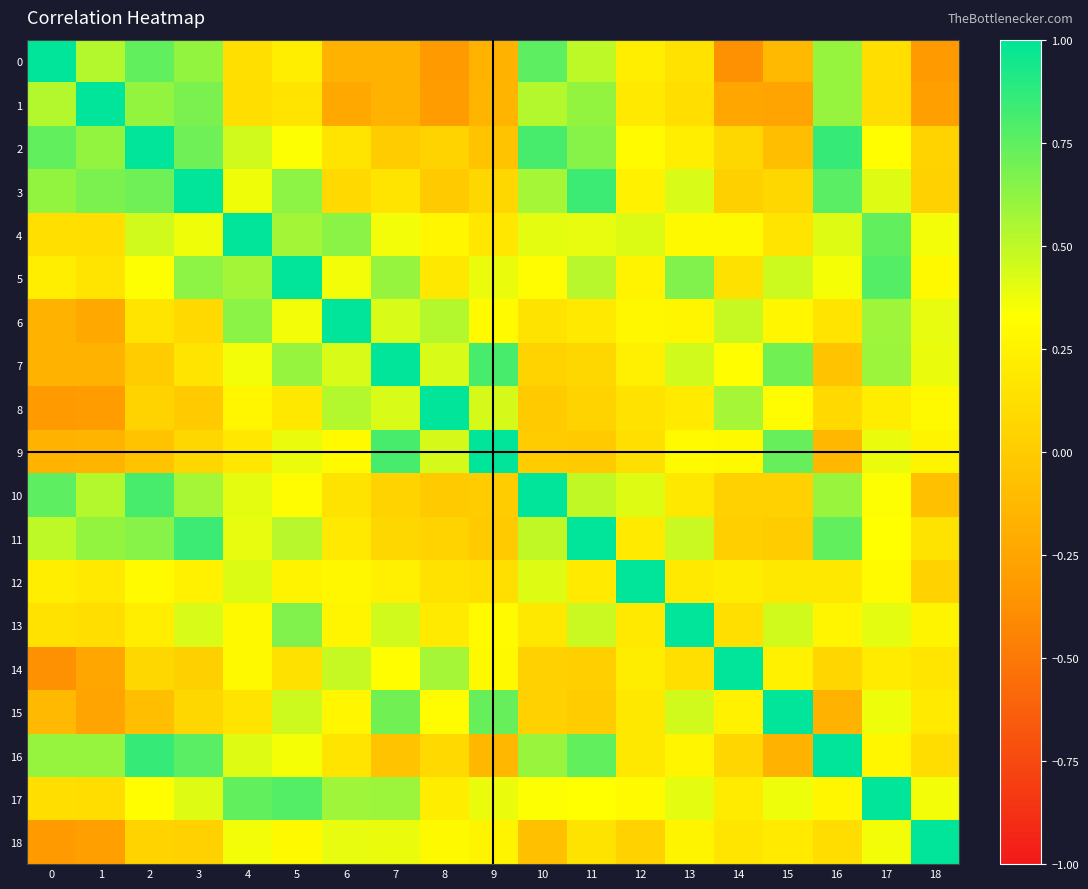

What is the total value across all series at 1?

3.6